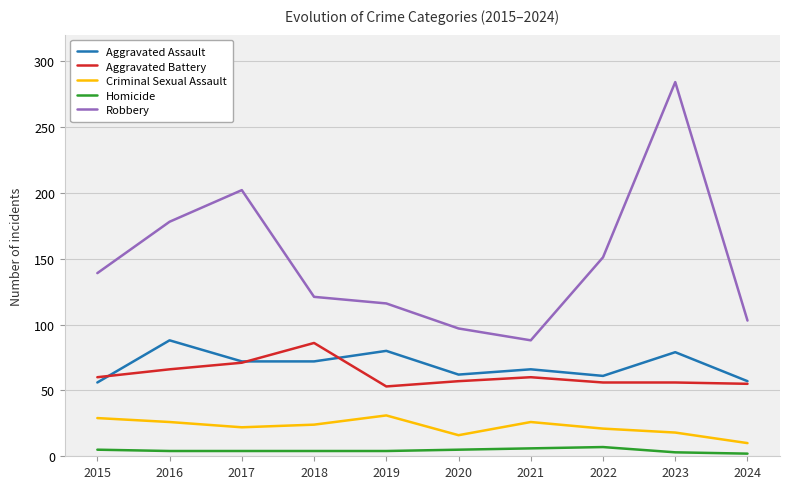

How many data points in Aggravated Assault are less than 72?

5